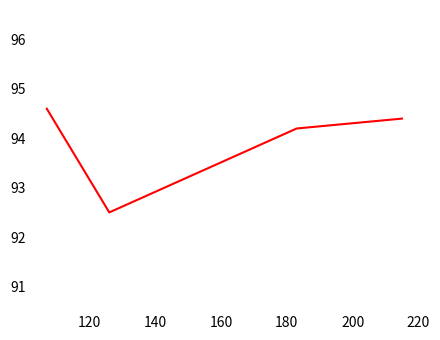

What is the minimum value shown in the chart?

92.5